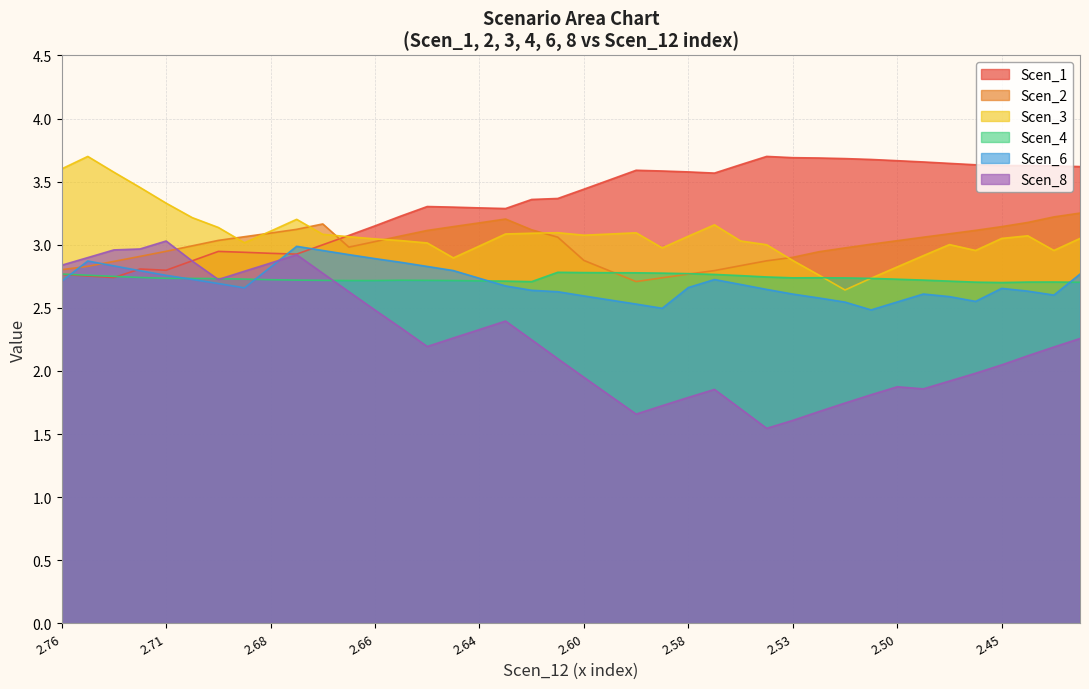

How many lines are shown in the chart?

6